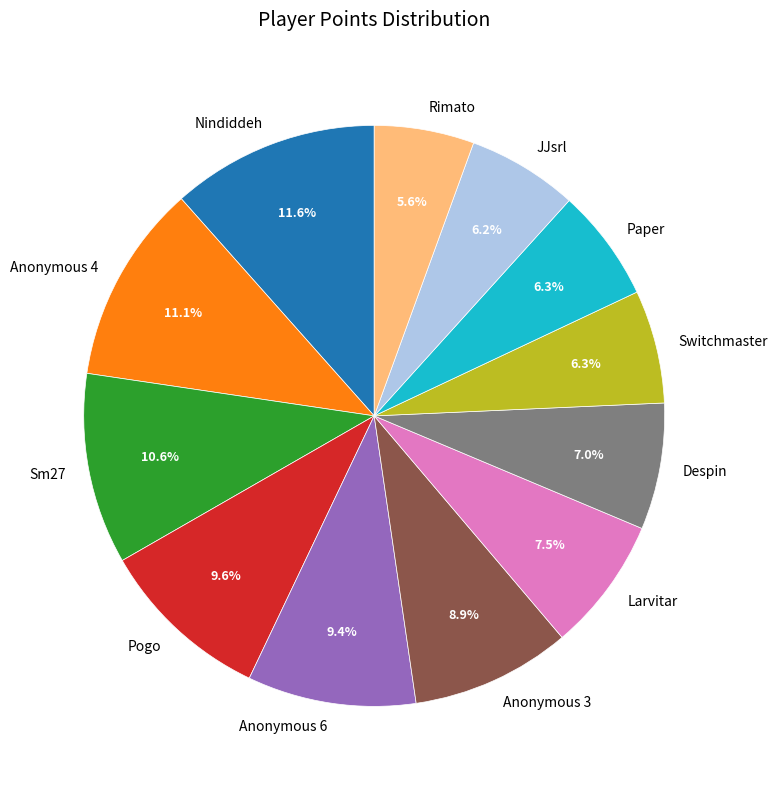

Which slice is the smallest?

Rimato